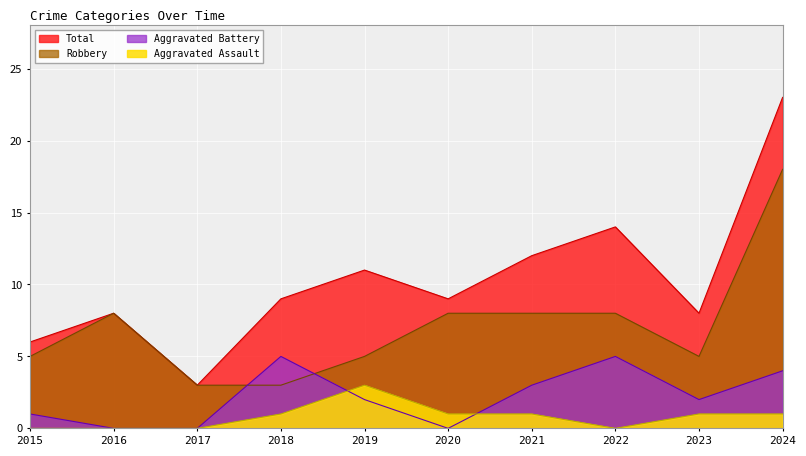

Rank the series by their maximum value, from lowest to highest.

Aggravated Assault, Aggravated Battery, Robbery, Total